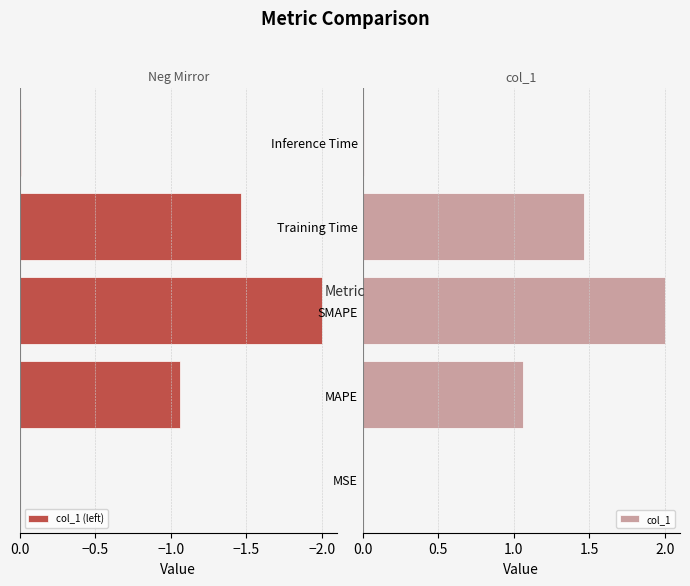

The value of col_1 at SMAPE is 1.0. True or false?

False